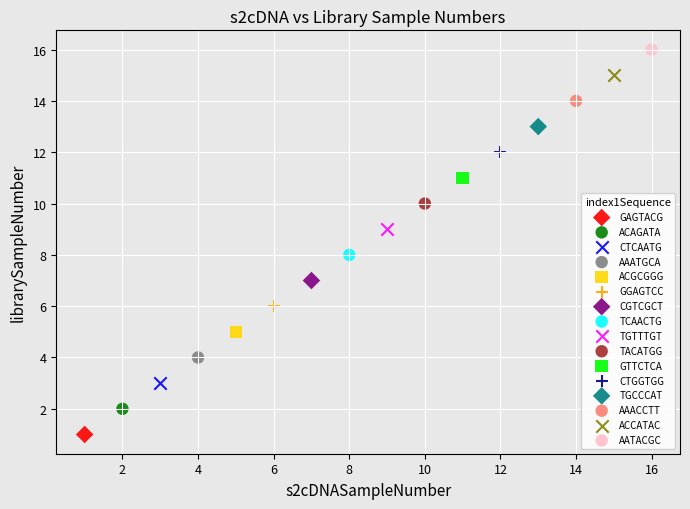

Which series contains the lowest Y value?

GAGTACG